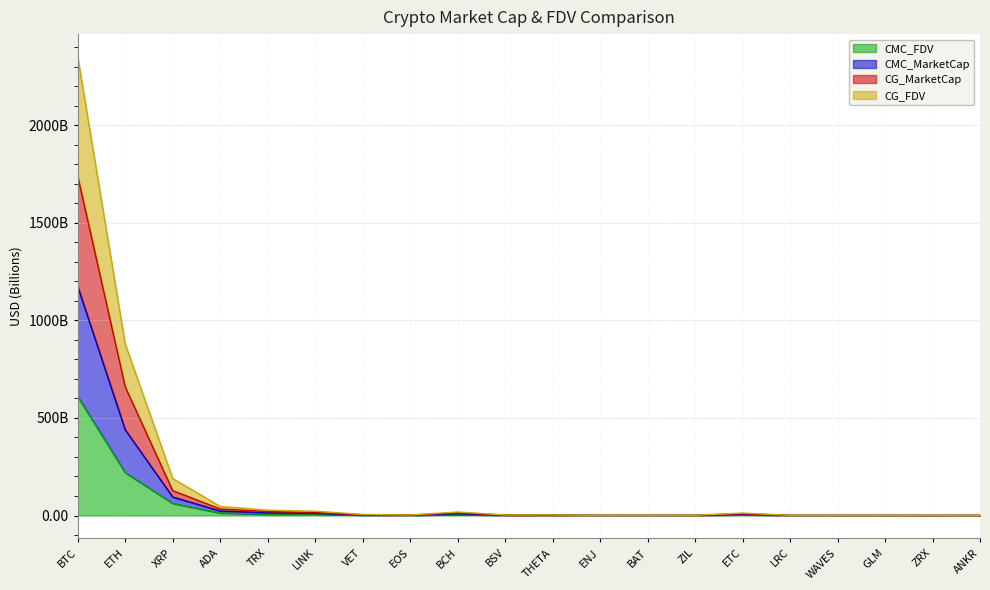

What is the difference between the maximum and minimum values in the CMC_FDV series?

609.7